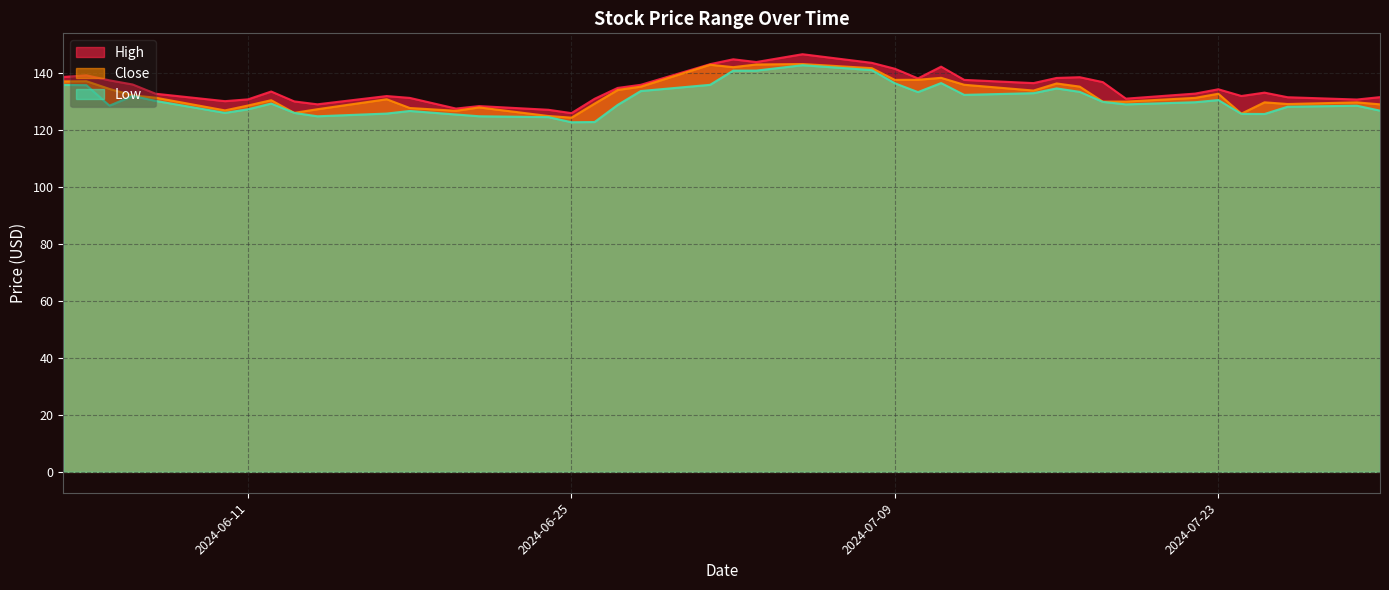

How many categories are shown in the chart?

40